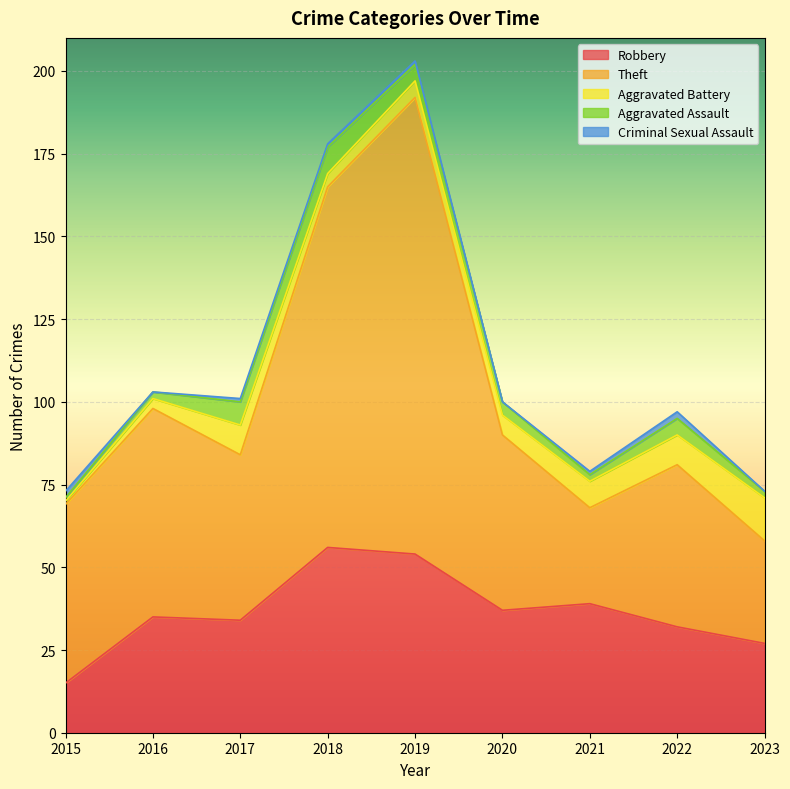

True or false: Aggravated Assault and Theft cross at least once.

False